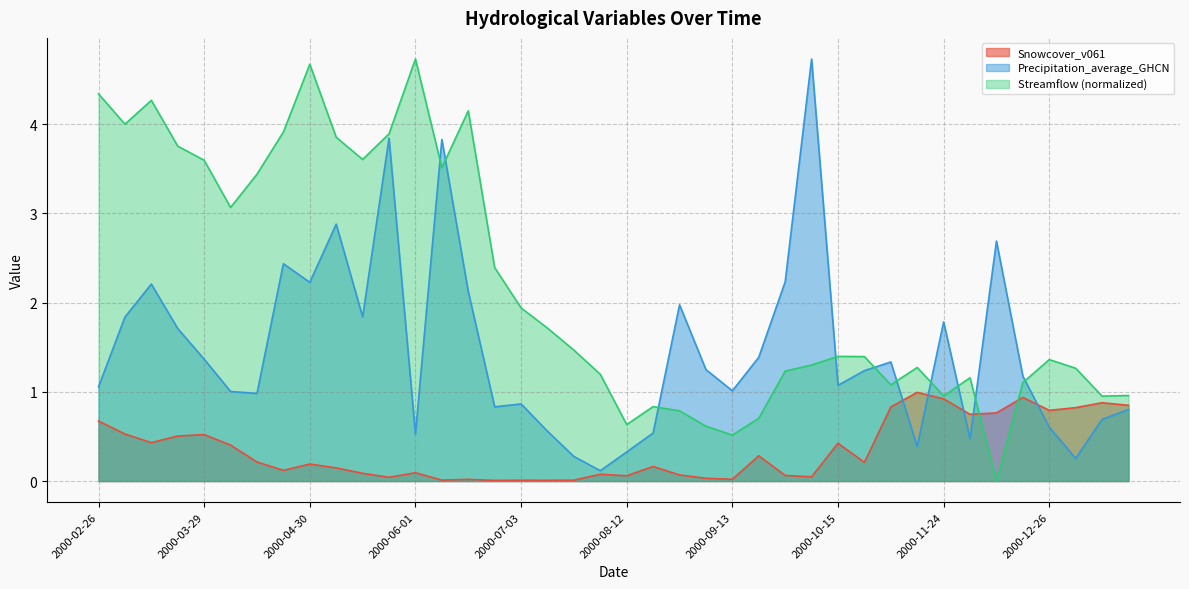

Reading right to left, what are all the values shown in this chart?

Snowcover_v061: 2001-01-17=0.8	2001-01-09=0.9	2001-01-01=0.8	2000-12-26=0.8	2000-12-18=0.9	2000-12-10=0.8	2000-12-02=0.7	2000-11-24=0.9	2000-11-16=1.0	2000-10-31=0.8	2000-10-23=0.2	2000-10-15=0.4	2000-10-07=0.0	2000-09-29=0.1	2000-09-21=0.3	2000-09-13=0.0	2000-09-05=0.0	2000-08-28=0.1	2000-08-20=0.2	2000-08-12=0.1	2000-07-27=0.1	2000-07-19=0.0	2000-07-11=0.0	2000-07-03=0.0	2000-06-25=0.0	2000-06-17=0.0	2000-06-09=0.0	2000-06-01=0.1	2000-05-24=0.0	2000-05-16=0.1	2000-05-08=0.1	2000-04-30=0.2	2000-04-22=0.1	2000-04-14=0.2	2000-04-06=0.4	2000-03-29=0.5	2000-03-21=0.5	2000-03-13=0.4	2000-03-05=0.5	2000-02-26=0.7
Precipitation_average_GHCN: 2001-01-17=0.8	2001-01-09=0.7	2001-01-01=0.3	2000-12-26=0.6	2000-12-18=1.2	2000-12-10=2.7	2000-12-02=0.5	2000-11-24=1.8	2000-11-16=0.4	2000-10-31=1.3	2000-10-23=1.2	2000-10-15=1.1	2000-10-07=4.7	2000-09-29=2.2	2000-09-21=1.4	2000-09-13=1.0	2000-09-05=1.2	2000-08-28=2.0	2000-08-20=0.5	2000-08-12=0.3	2000-07-27=0.1	2000-07-19=0.3	2000-07-11=0.6	2000-07-03=0.9	2000-06-25=0.8	2000-06-17=2.1	2000-06-09=3.8	2000-06-01=0.5	2000-05-24=3.8	2000-05-16=1.8	2000-05-08=2.9	2000-04-30=2.2	2000-04-22=2.4	2000-04-14=1.0	2000-04-06=1.0	2000-03-29=1.4	2000-03-21=1.7	2000-03-13=2.2	2000-03-05=1.8	2000-02-26=1.1
Streamflow: 2001-01-17=1.0	2001-01-09=1.0	2001-01-01=1.3	2000-12-26=1.4	2000-12-18=1.1	2000-12-10=0.0	2000-12-02=1.2	2000-11-24=1.0	2000-11-16=1.3	2000-10-31=1.1	2000-10-23=1.4	2000-10-15=1.4	2000-10-07=1.3	2000-09-29=1.2	2000-09-21=0.7	2000-09-13=0.5	2000-09-05=0.6	2000-08-28=0.8	2000-08-20=0.8	2000-08-12=0.6	2000-07-27=1.2	2000-07-19=1.5	2000-07-11=1.7	2000-07-03=1.9	2000-06-25=2.4	2000-06-17=4.1	2000-06-09=3.5	2000-06-01=4.7	2000-05-24=3.9	2000-05-16=3.6	2000-05-08=3.9	2000-04-30=4.7	2000-04-22=3.9	2000-04-14=3.4	2000-04-06=3.1	2000-03-29=3.6	2000-03-21=3.8	2000-03-13=4.3	2000-03-05=4.0	2000-02-26=4.3